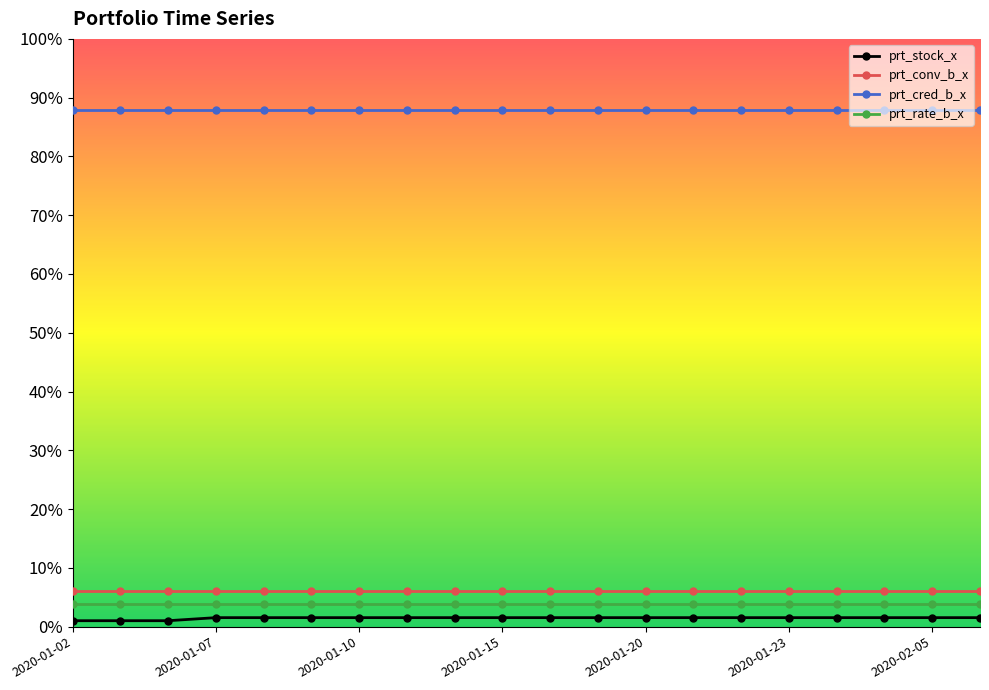

What is the value of the prt_rate_b_x point at the 15th from the left?

3.8